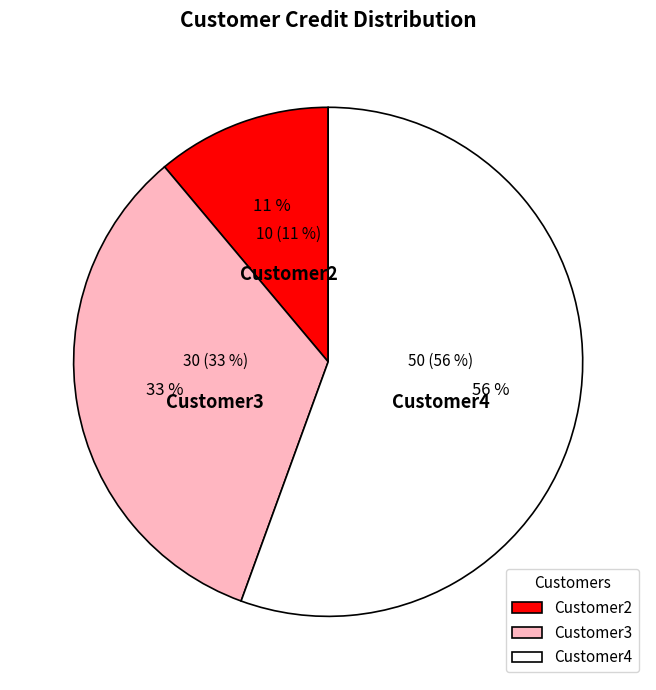

How many segments does this pie chart have?

3